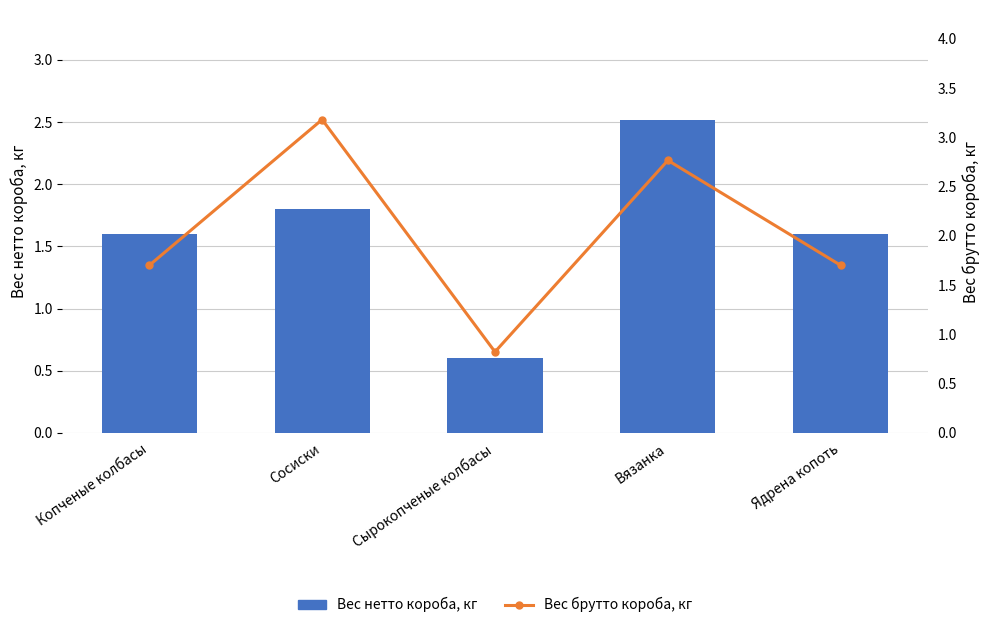

List the labels in order of Вес брутто короба, кг value, smallest first.

Сырокопченые колбасы, Копченые колбасы, Ядрена копоть, Вязанка, Сосиски